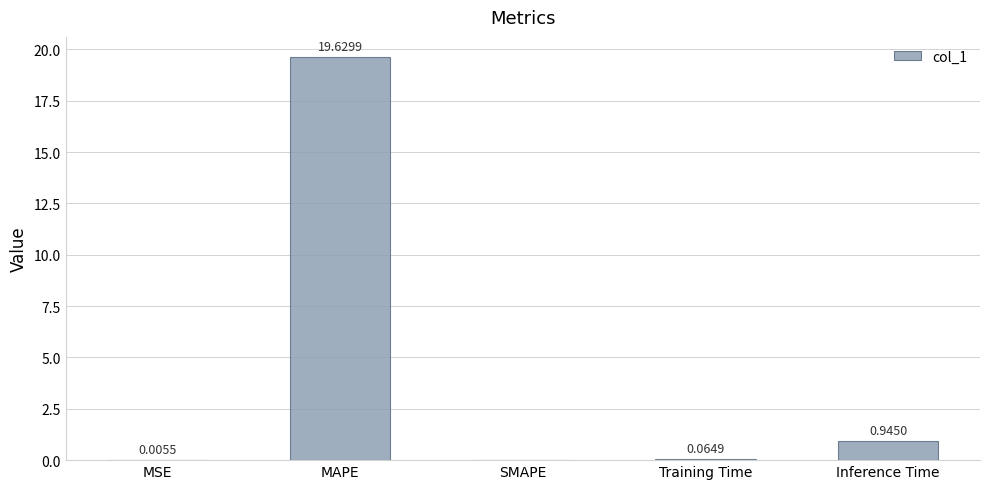

Which category has the highest value across all series?

MAPE